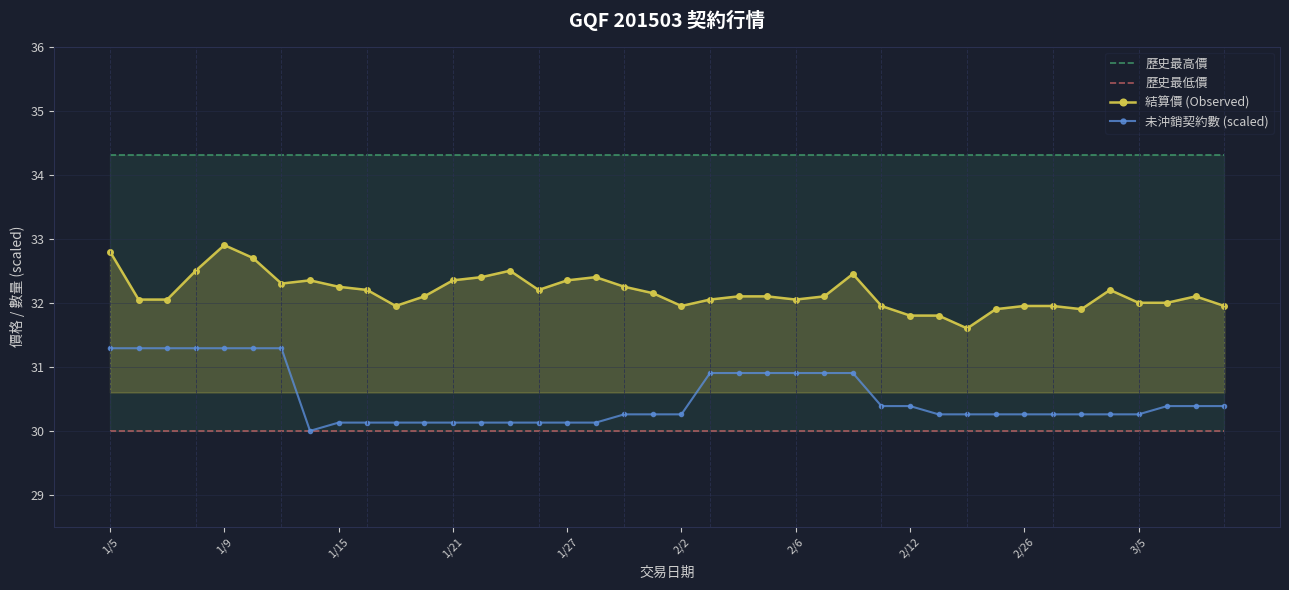

True or false: 未沖銷契約數 (scaled) and 歷史最高價 intersect in this chart.

False